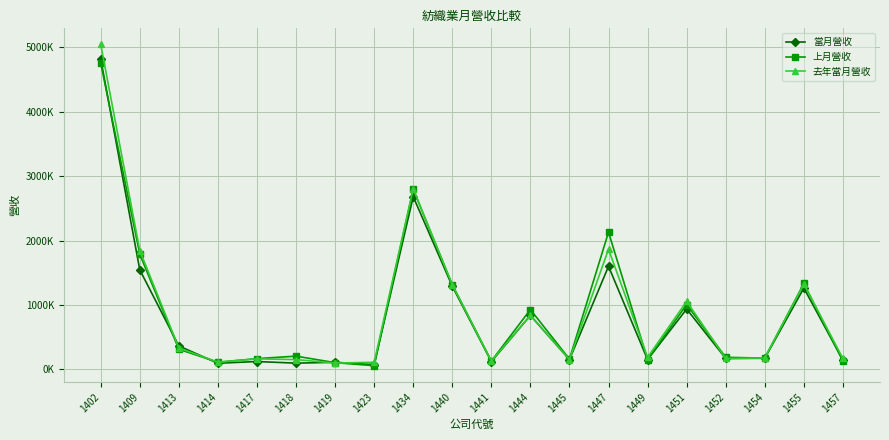

What are all the series names shown in the legend?

當月營收, 上月營收, 去年當月營收